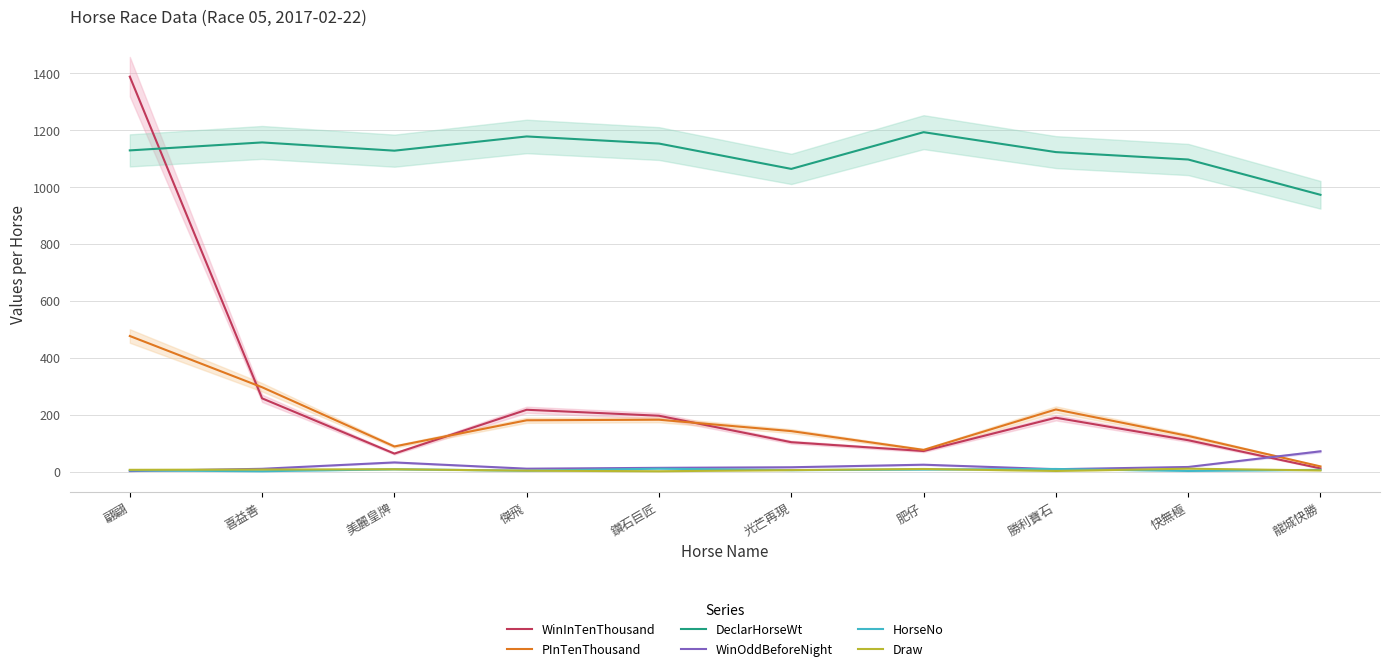

True or false: PInTenThousand has more than 2 points higher than both neighbors.

False